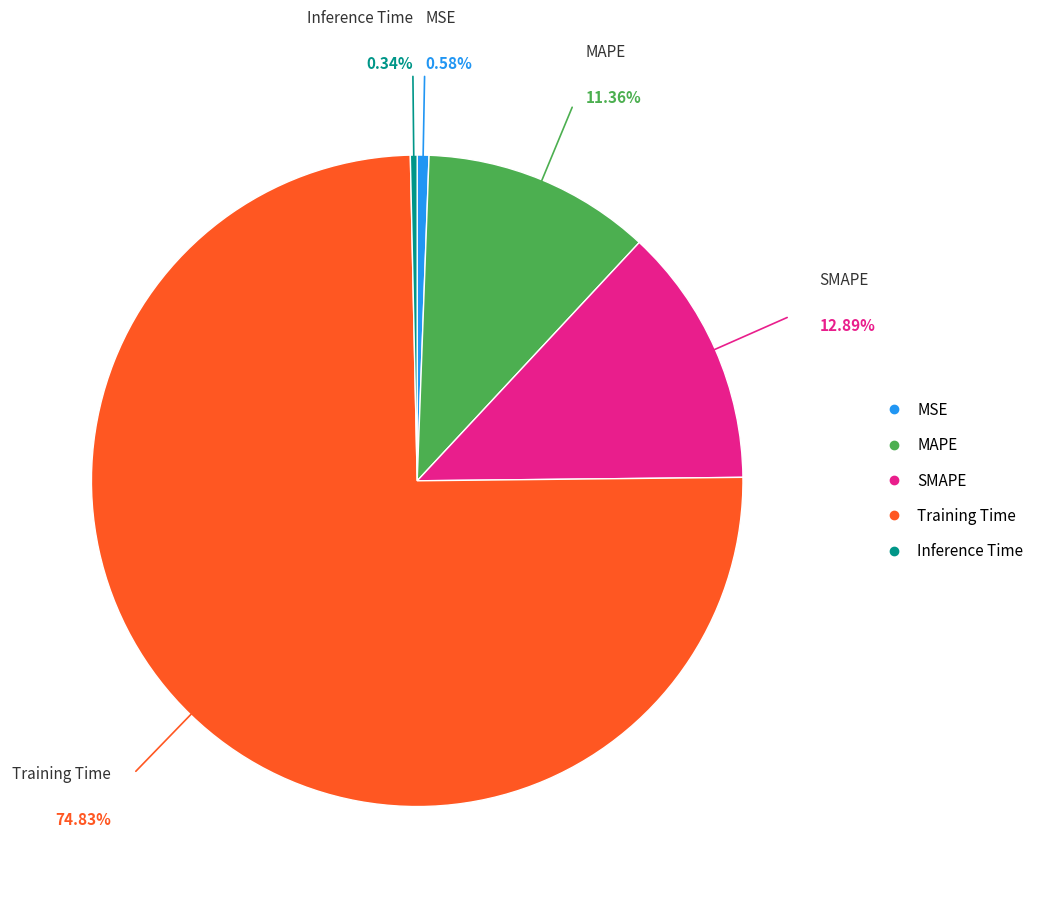

Which has a higher value, Training Time or MSE?

Training Time